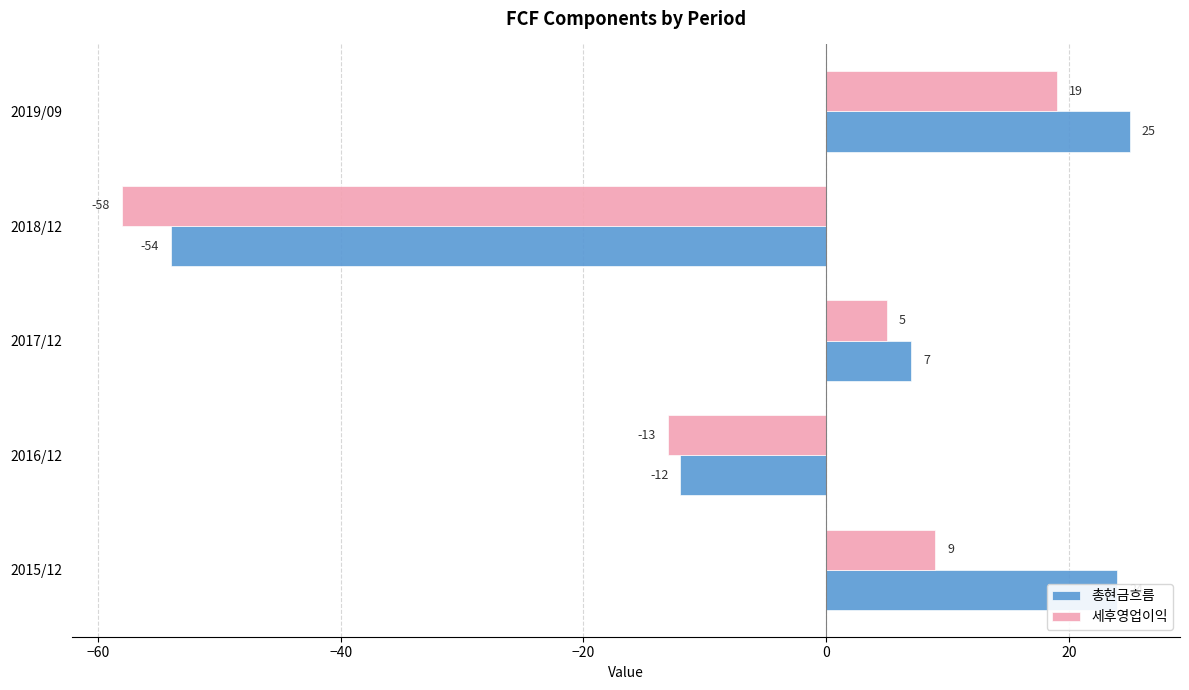

How many values in 총현금흐름 are below zero?

2